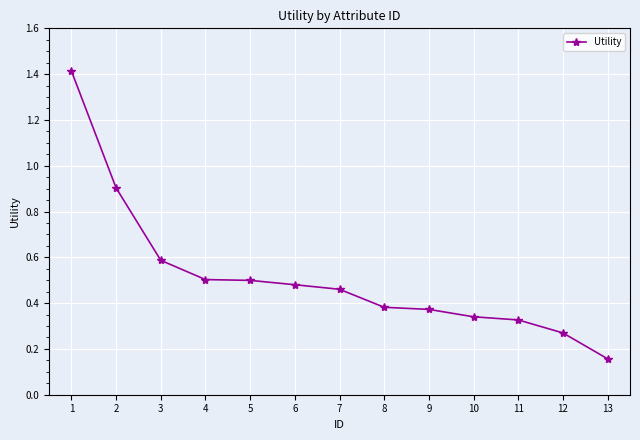

Count the number of data series in this chart.

1